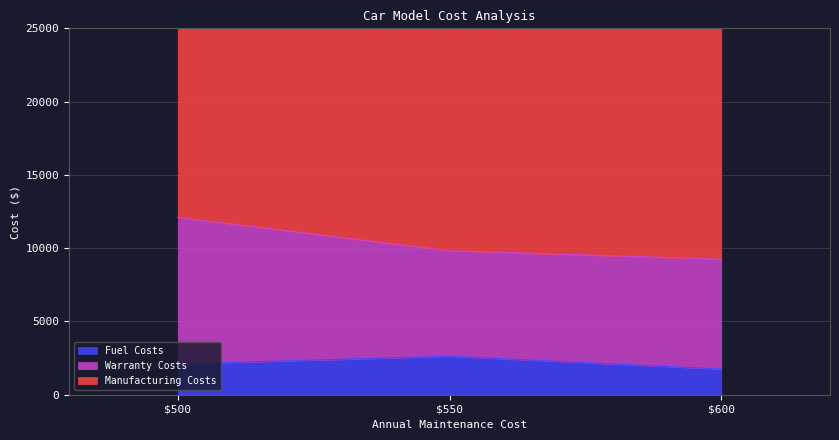

What is the sum of all Fuel Costs values?

6475